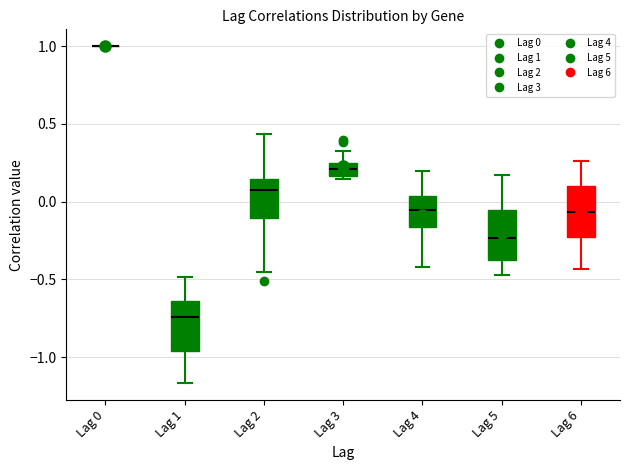

Reading left to right, transcribe this box plot: for each box, give where its median line is, the range the box spans, and where its two whiskers end, as read against the y-axis. The values are not printed on the chart, so give them approximately, as read against the axis.

Lag 0: box collapsed to a line at 1.00, whiskers 1.00 to 1.00
Lag 1: median -0.75, box -0.95 to -0.65, whiskers -1.15 to -0.50
Lag 2: median 0.05, box -0.10 to 0.15, whiskers -0.45 to 0.45
Lag 3: median 0.20, box 0.15 to 0.25, whiskers 0.15 (just below the box's lower edge) to 0.35
Lag 4: median -0.05, box -0.15 to 0.05, whiskers -0.40 to 0.20
Lag 5: median -0.25, box -0.35 to -0.05, whiskers -0.45 to 0.15
Lag 6: median -0.05, box -0.25 to 0.10, whiskers -0.45 to 0.25